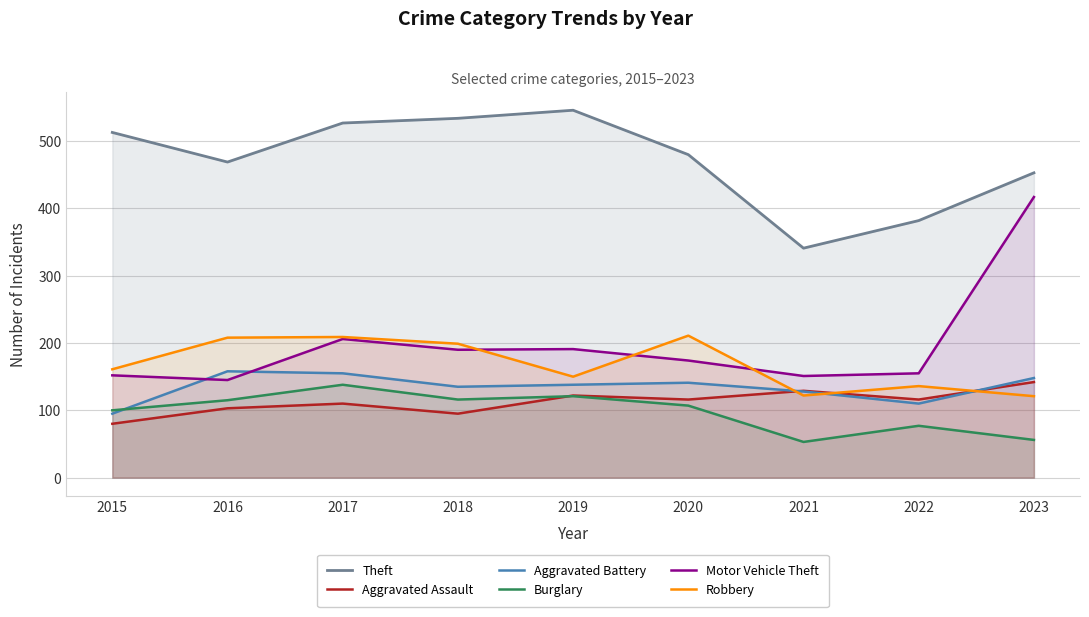

How many lines are shown in the chart?

6